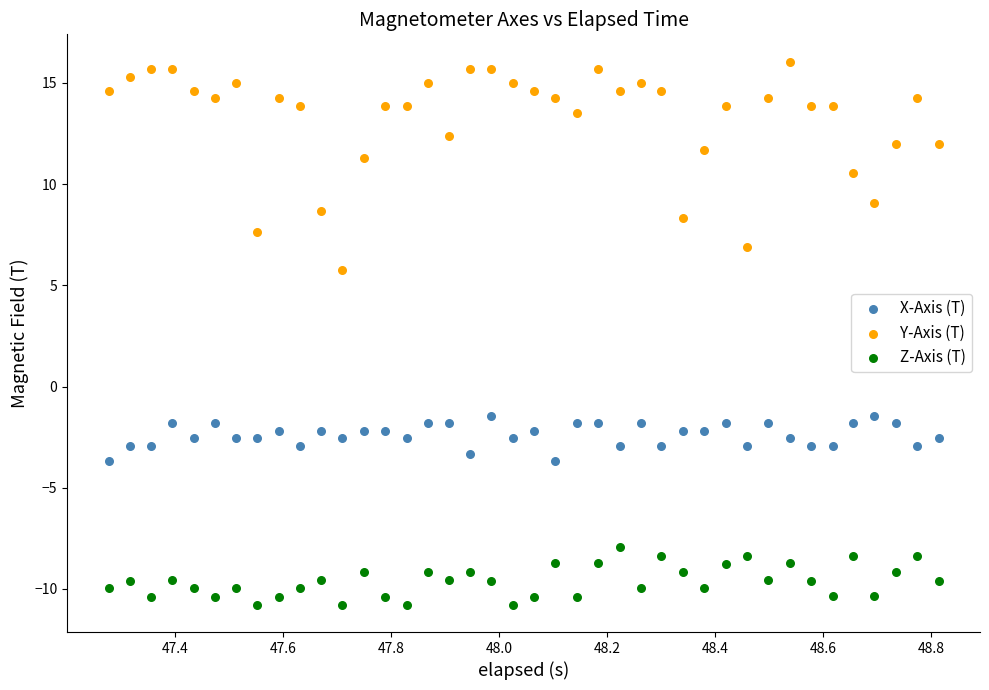

What are all the series names shown in the legend?

X-Axis (T), Y-Axis (T), Z-Axis (T)